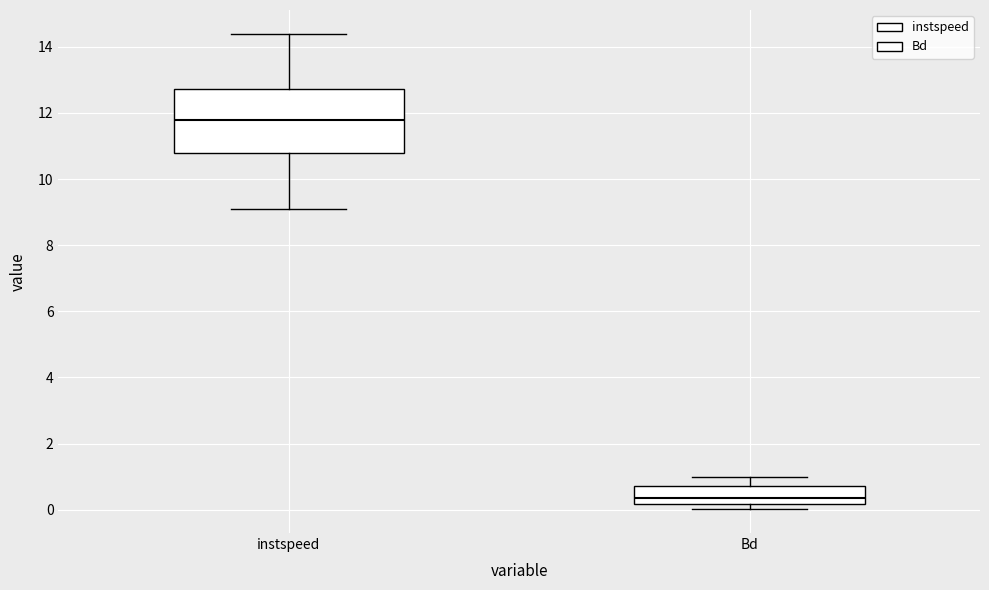

Reading left to right, transcribe this box plot: for each box, give where its median line is, the range the box spans, and where its two whiskers end, as read against the y-axis. The values are not printed on the chart, so give them approximately, as read against the axis.

instspeed: median 11.8, box 10.8 to 12.8, whiskers 9.0 to 14.4
Bd: median 0.4, box 0.2 to 0.8, whiskers 0.0 to 1.0